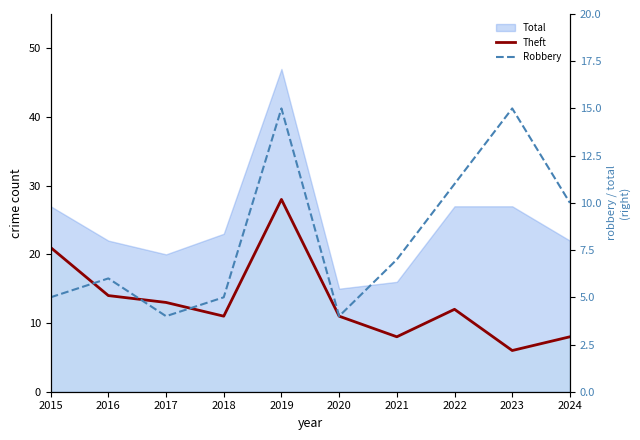

At how many categories does at least one series exceed 17?

2